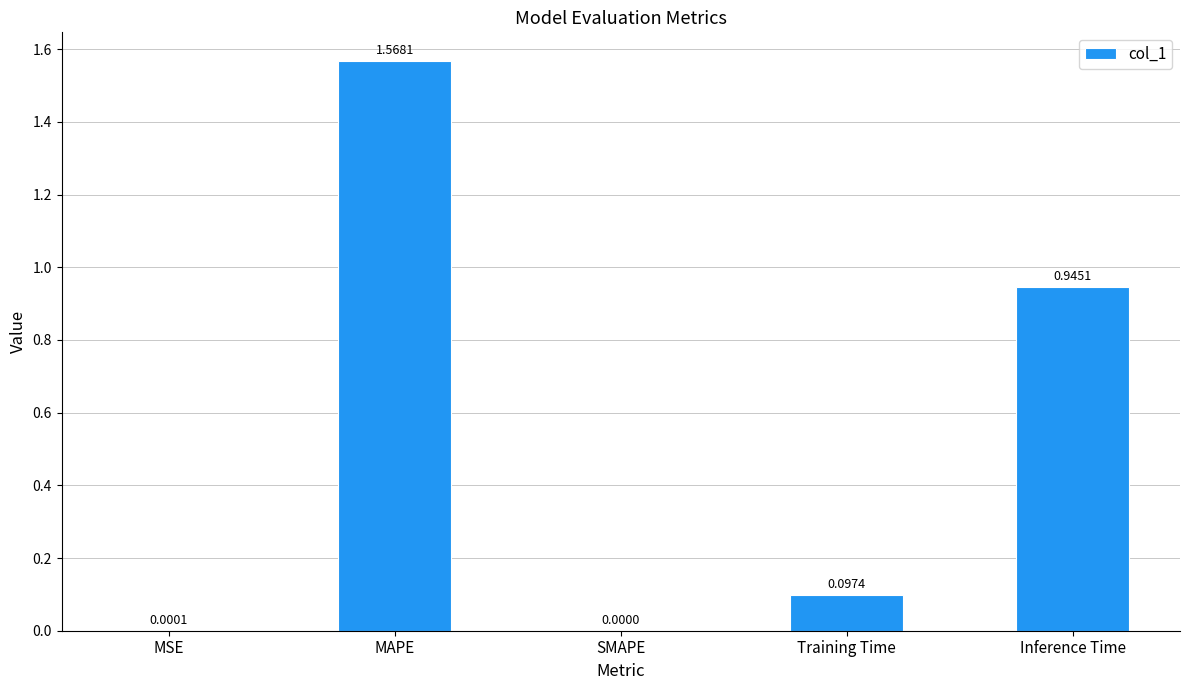

What is the change in value from MSE to Inference Time?

+0.9